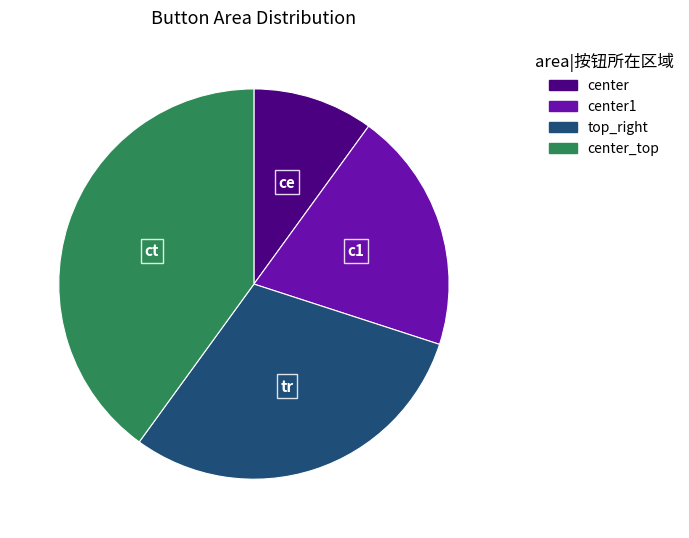

Which category has the biggest portion of the pie?

center_top